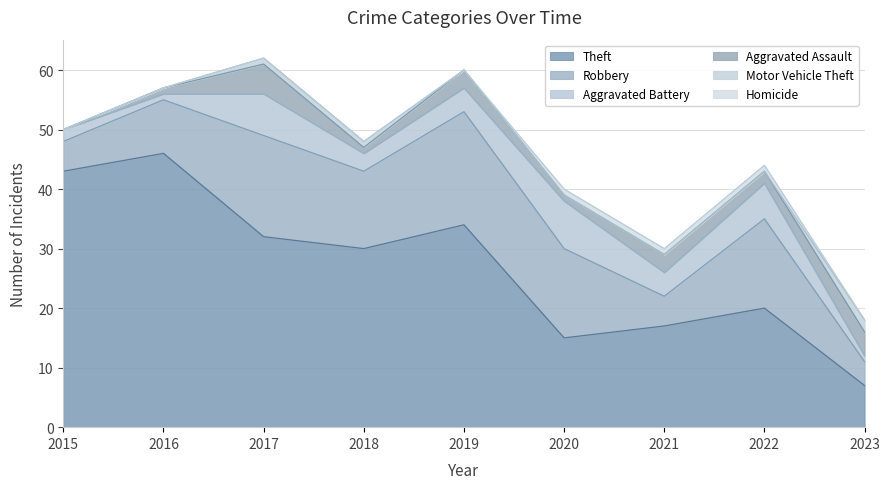

Rank the series at 2018 from lowest to highest value.

Homicide, Aggravated Assault, Motor Vehicle Theft, Aggravated Battery, Robbery, Theft